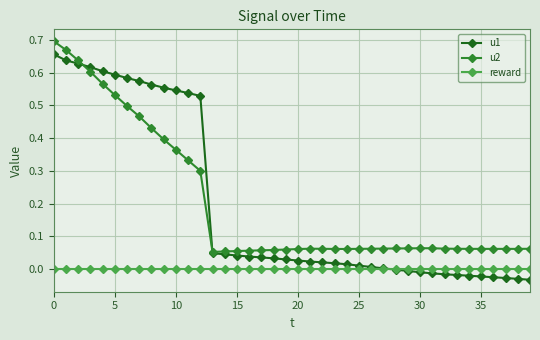

True or false: u2 and reward intersect in this chart.

False